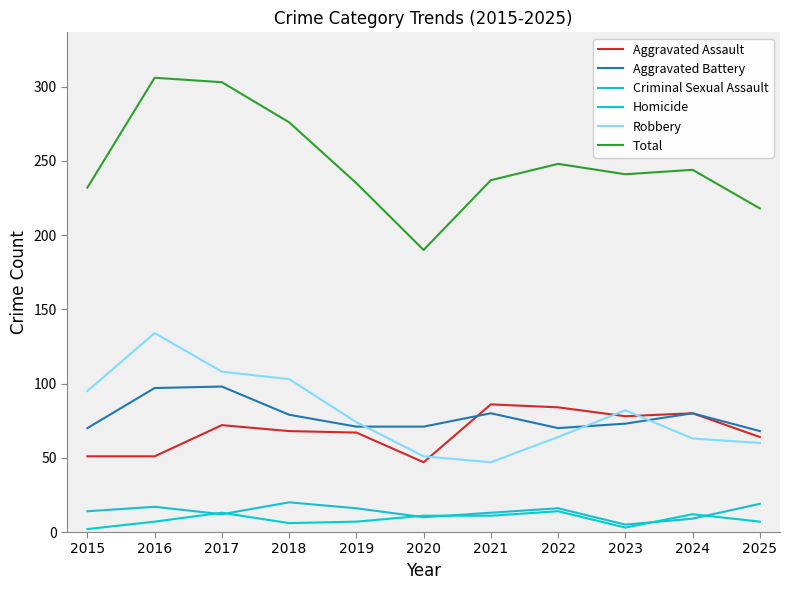

Is it true that Homicide equals 4 at 2022?

False